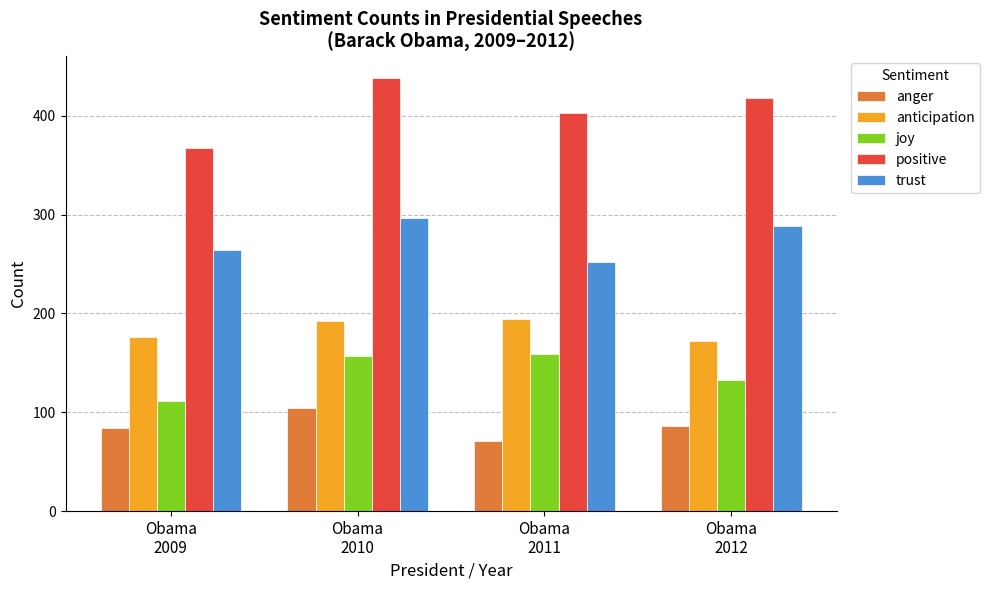

Which series has the widest spread of values?

positive